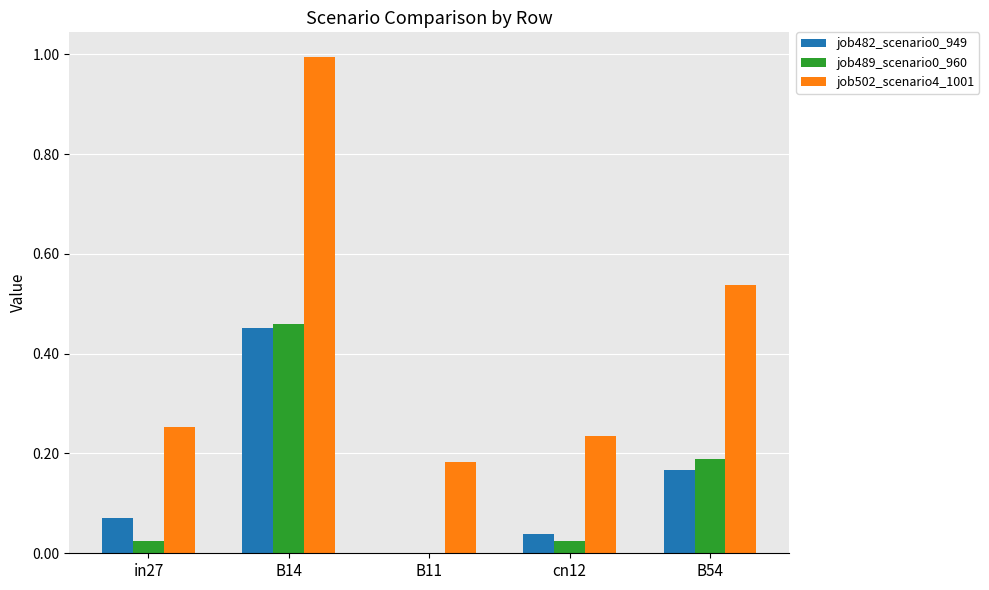

Which category has the highest value in the job482_scenario0_949 series?

B14